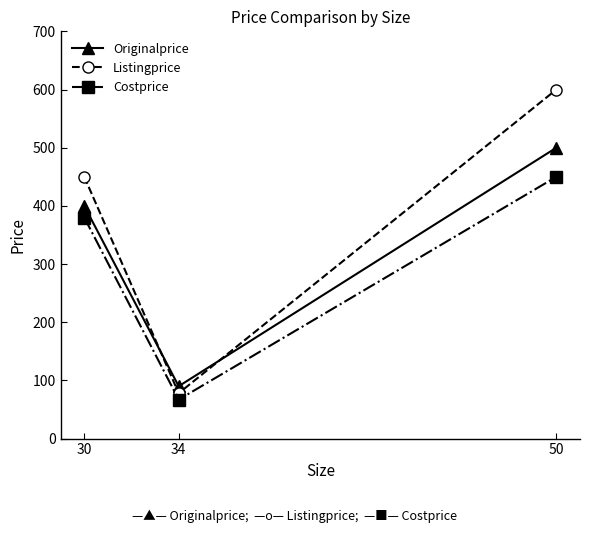

What is the average value of the Listingprice series?

376